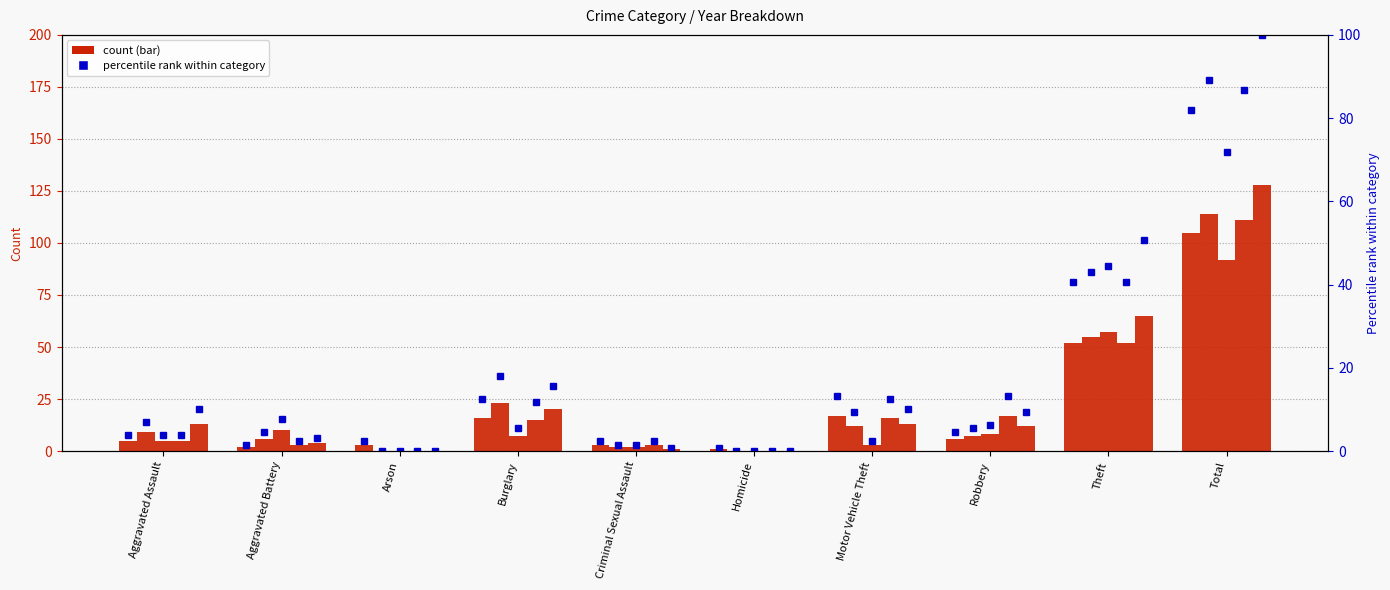

True or false: 2015 pct has a value of 82.0 at Total.

True